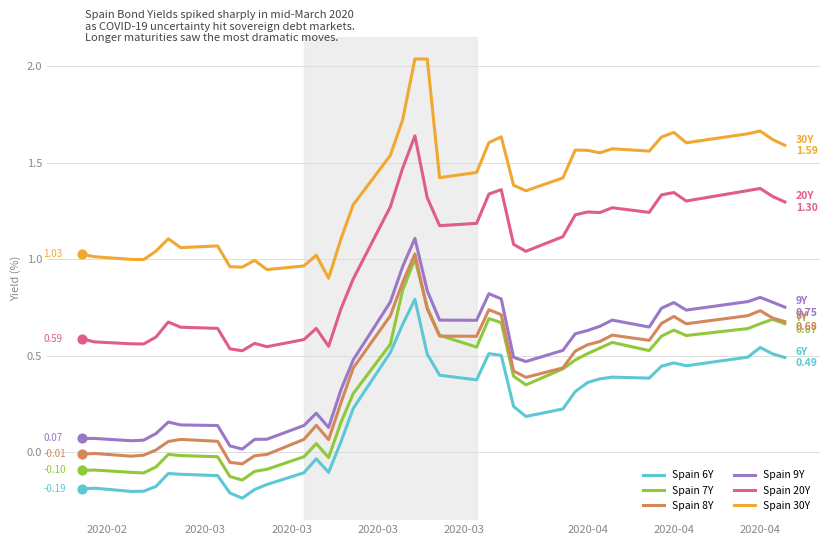

Which series has the largest total across all categories?

Spain 30Y